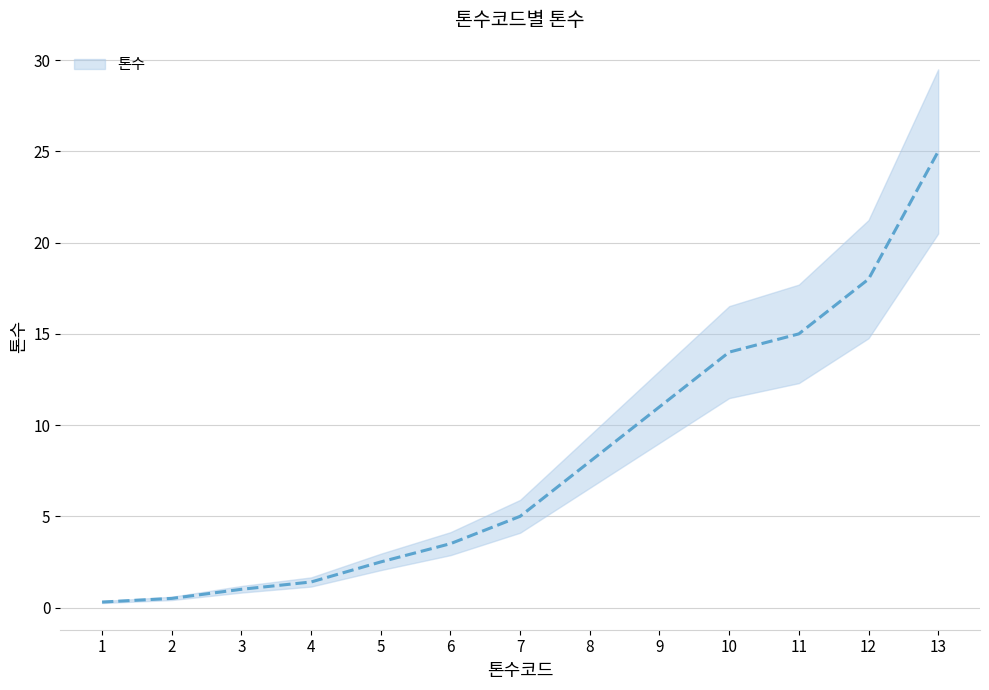

True or false: there are more than 2 points higher than both neighbors.

False